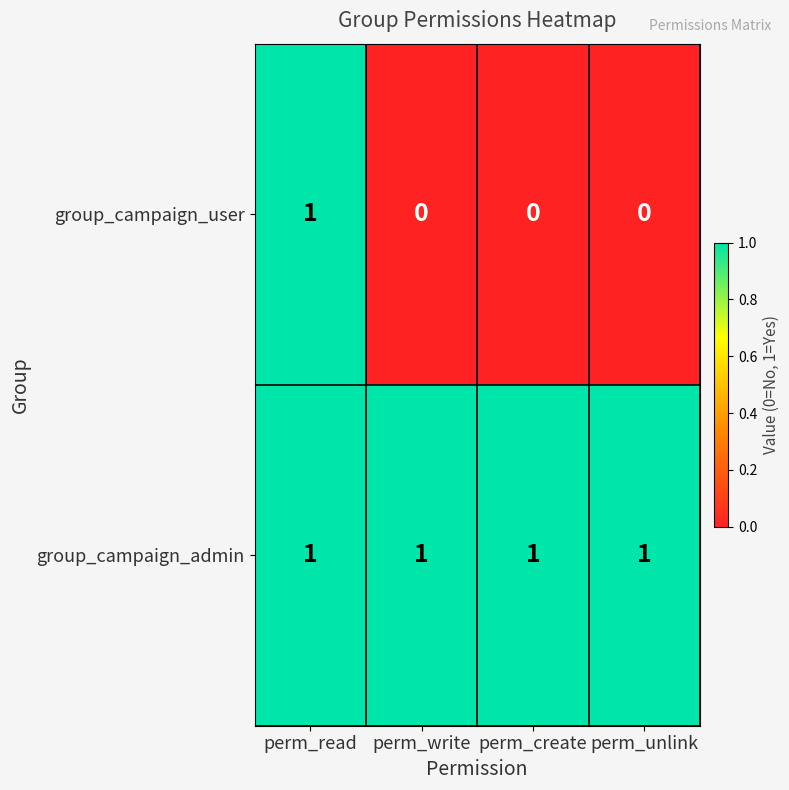

Rank the series at perm_create from highest to lowest value.

group_campaign_admin, group_campaign_user